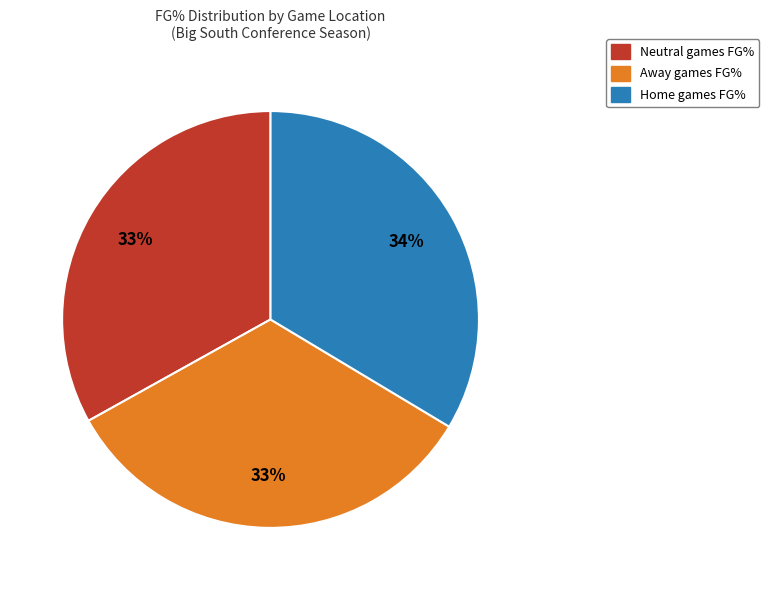

To the nearest percent, what is the average slice percentage?

33%